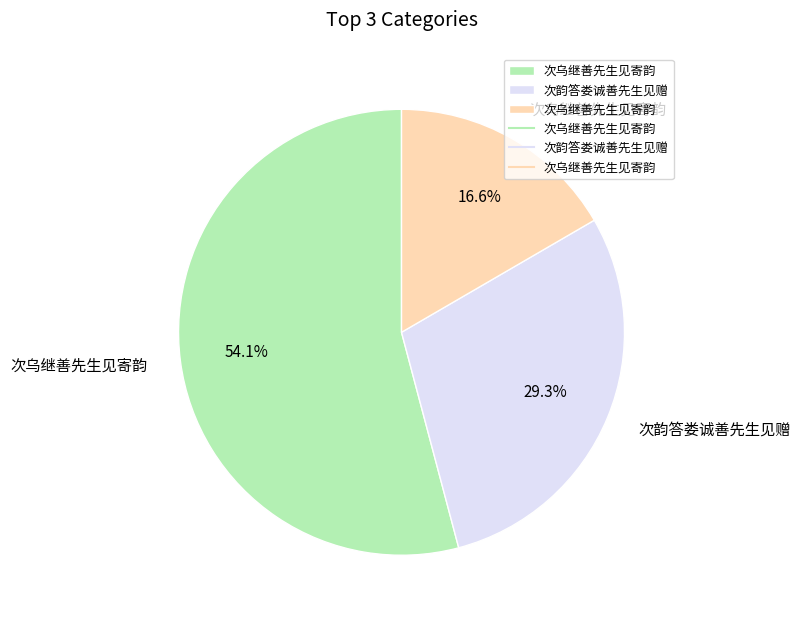

Rank the categories by value from highest to lowest.

次乌继善先生见寄韵, 次韵答娄诚善先生见赠, 次乌继善先生见寄韵